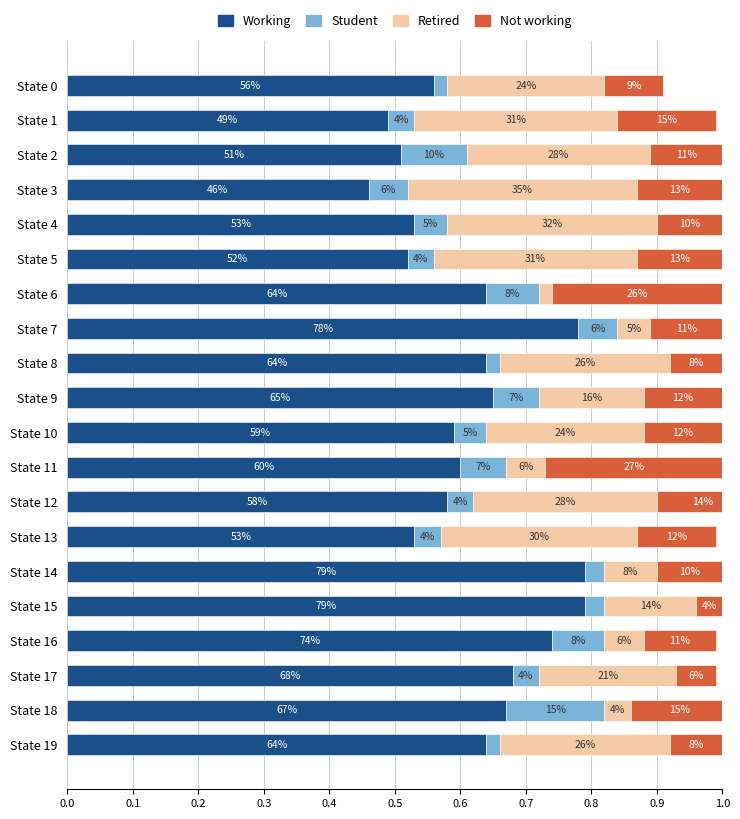

Are the bars horizontal?

Yes